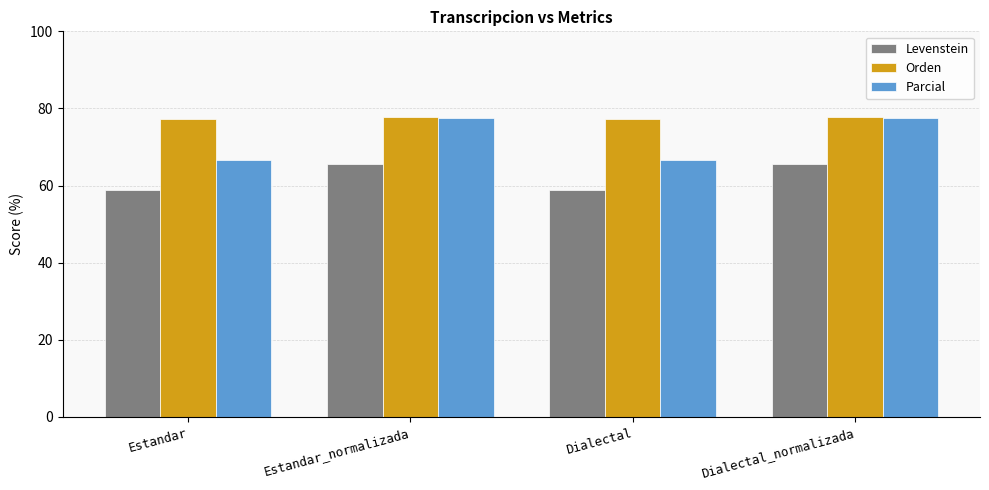

Which series has the largest total across all categories?

Orden